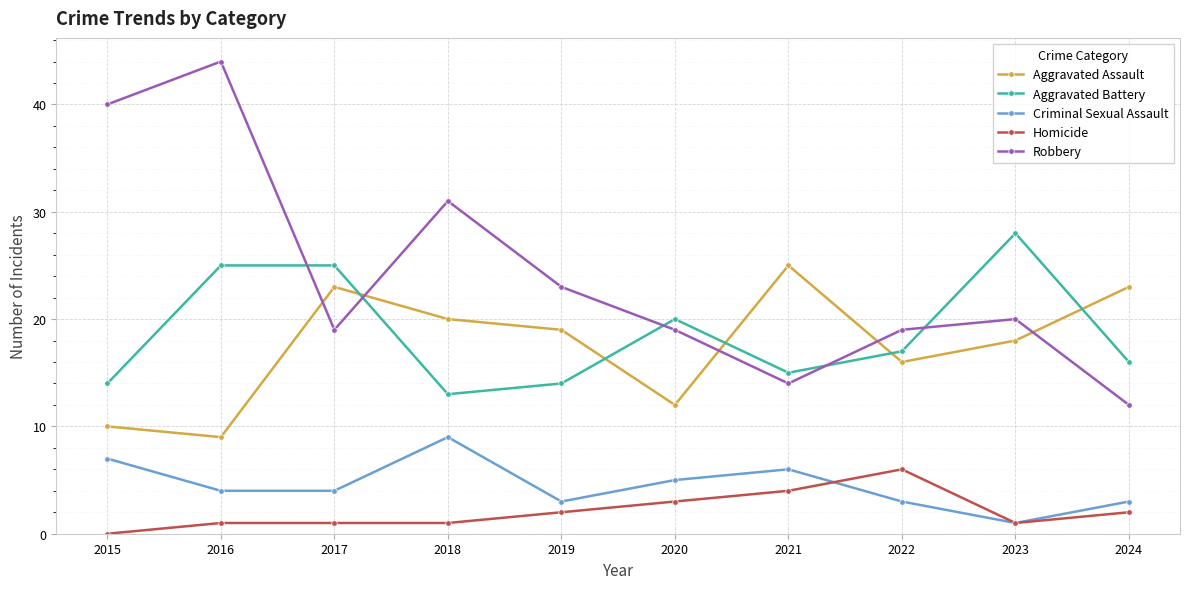

How many values in the Aggravated Battery series are below 17?

5